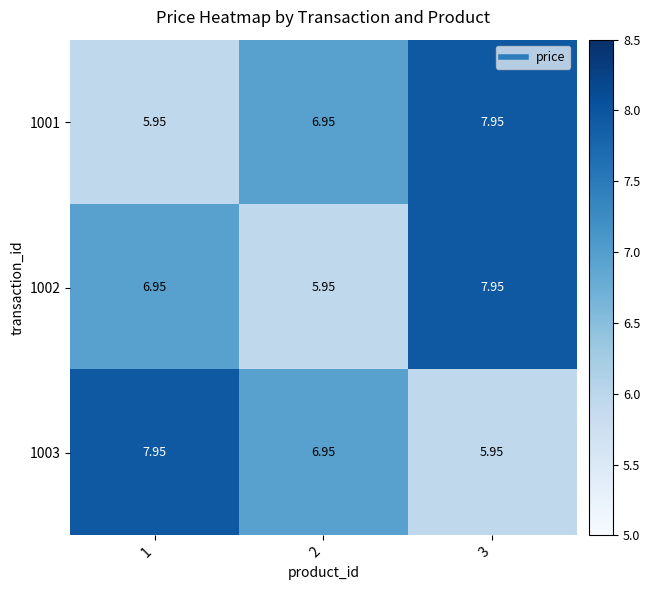

Is the value of 1002 at 2 greater than the value of 1001 at 2?

No